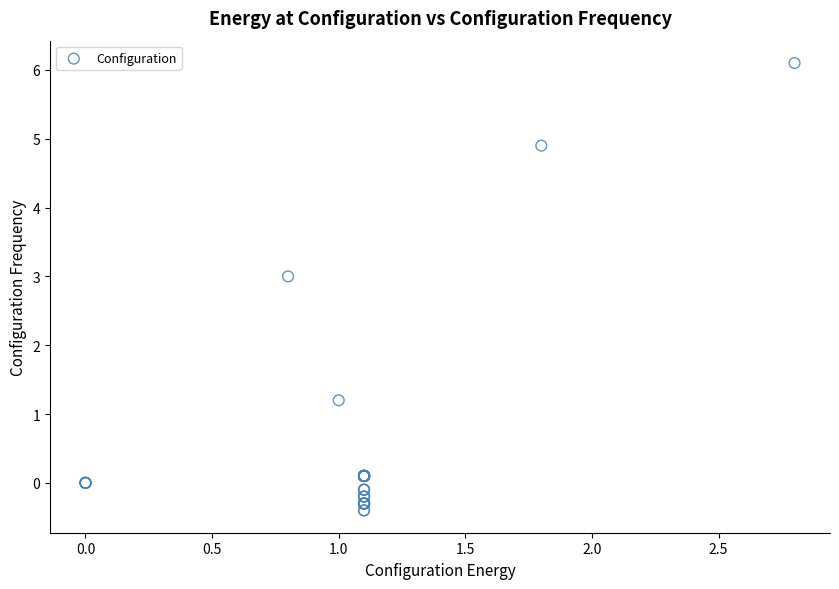

What Y value in the scatter plot is closest to 2?

1.2